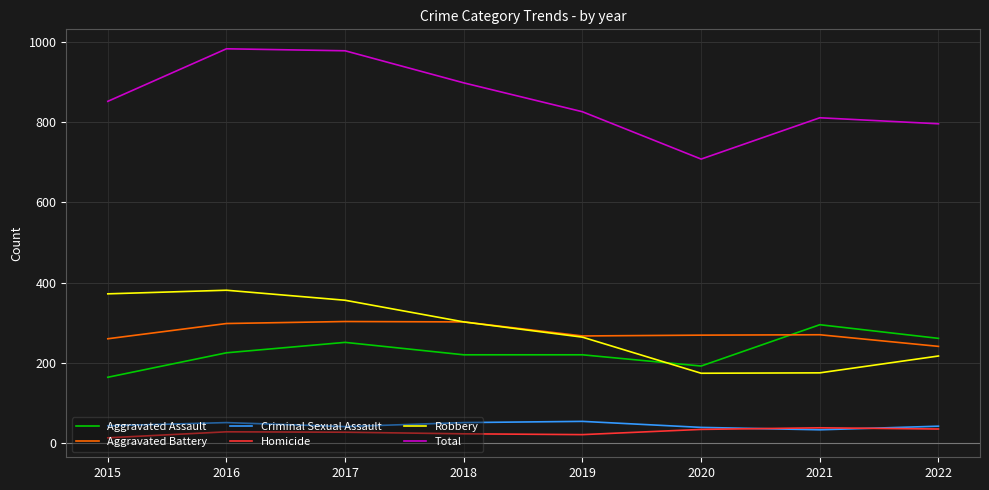

Which series has the largest range (max minus min)?

Total